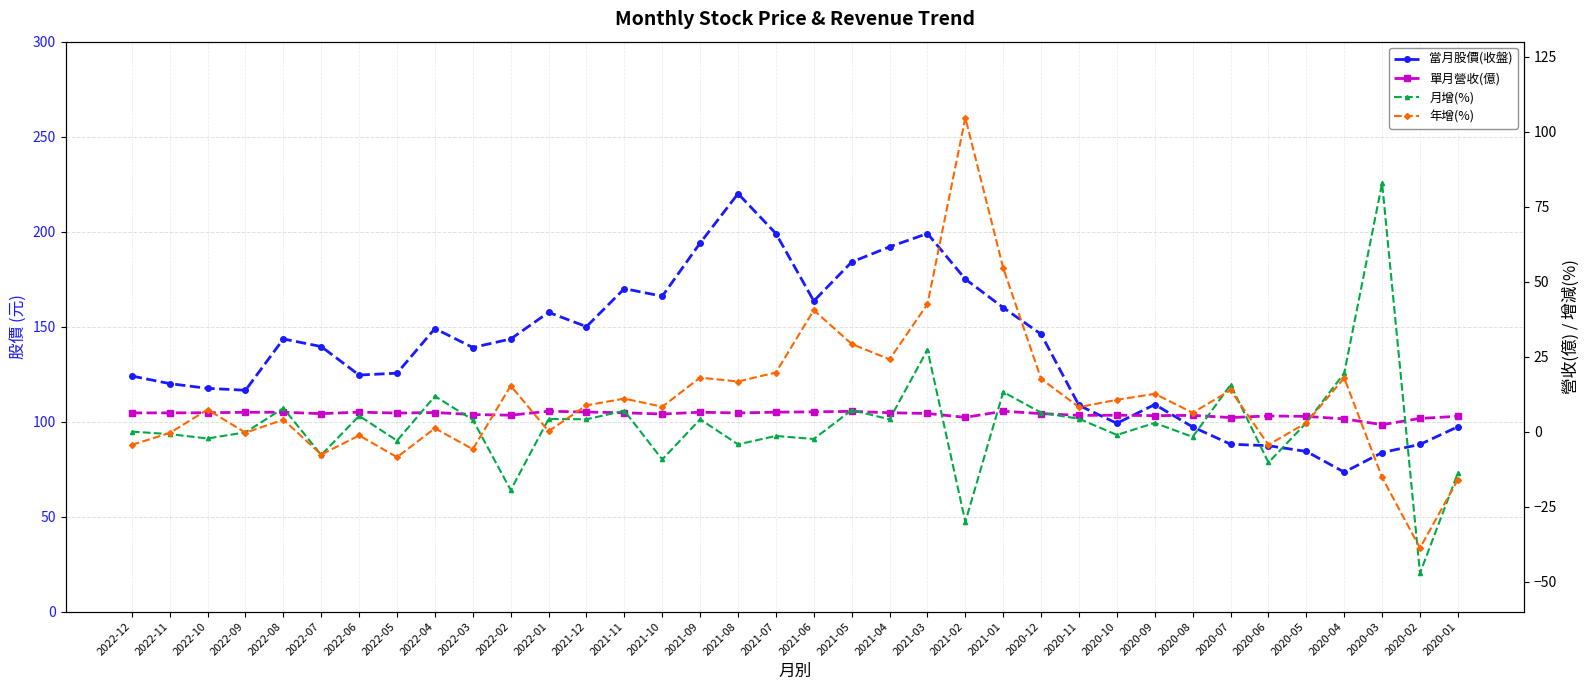

What is the maximum value shown in the chart?

220.0